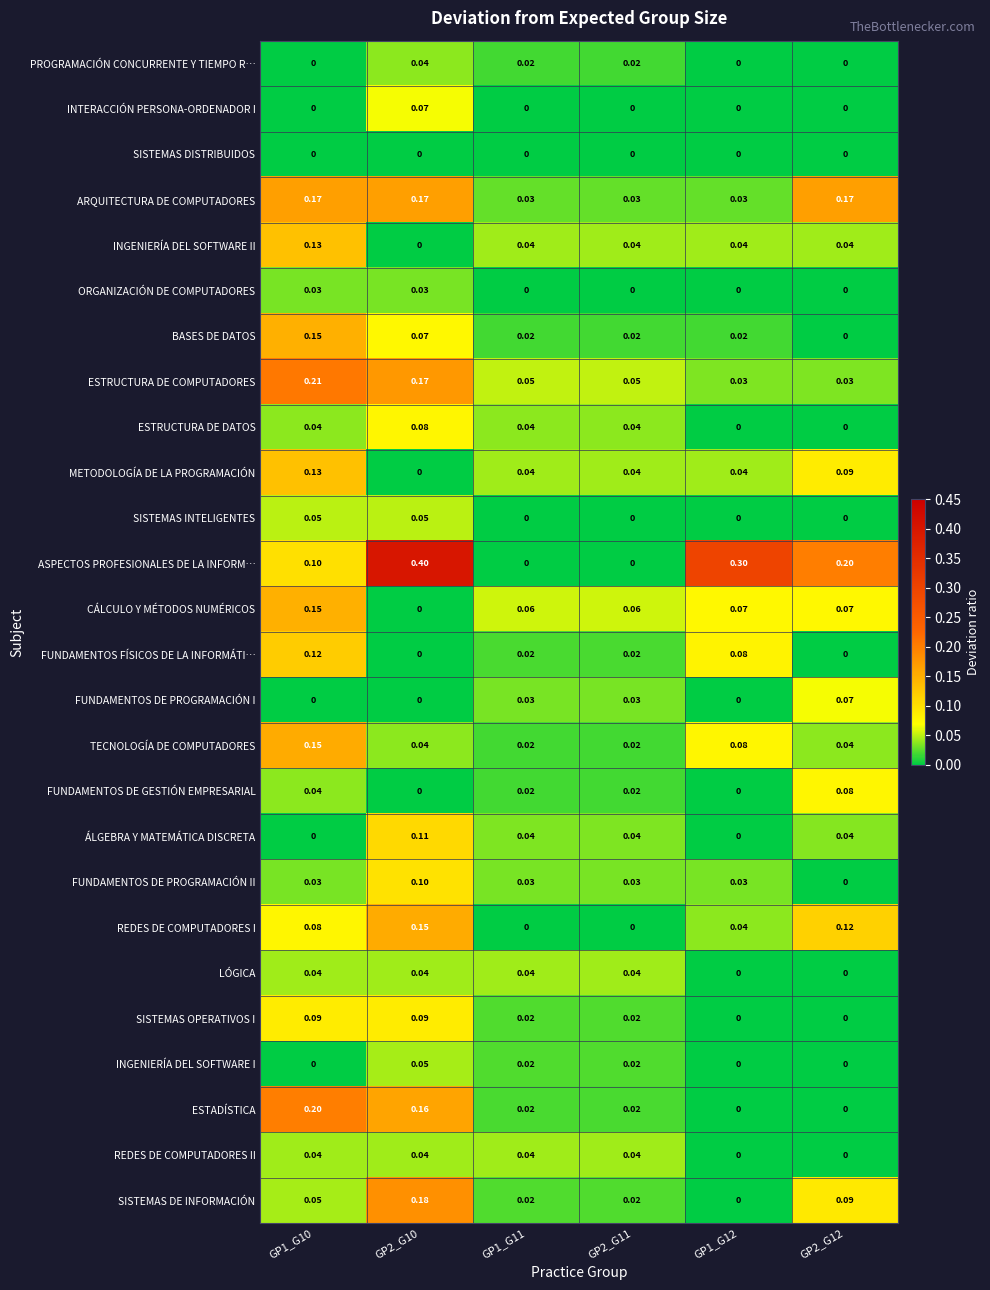

Which series changed the most between GP2_G10 and GP1_G12?

SISTEMAS DE INFORMACIÓN